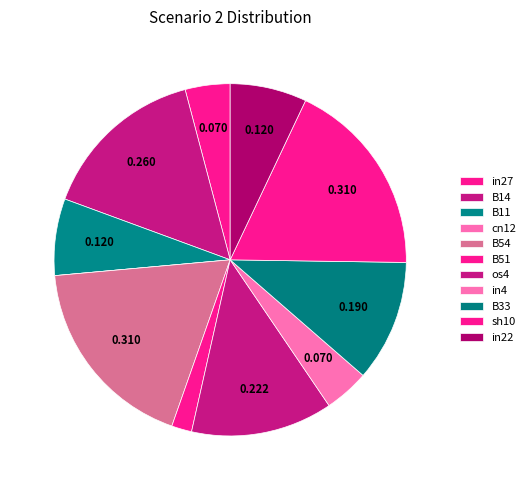

What portion of the pie excludes B11?

93.0%